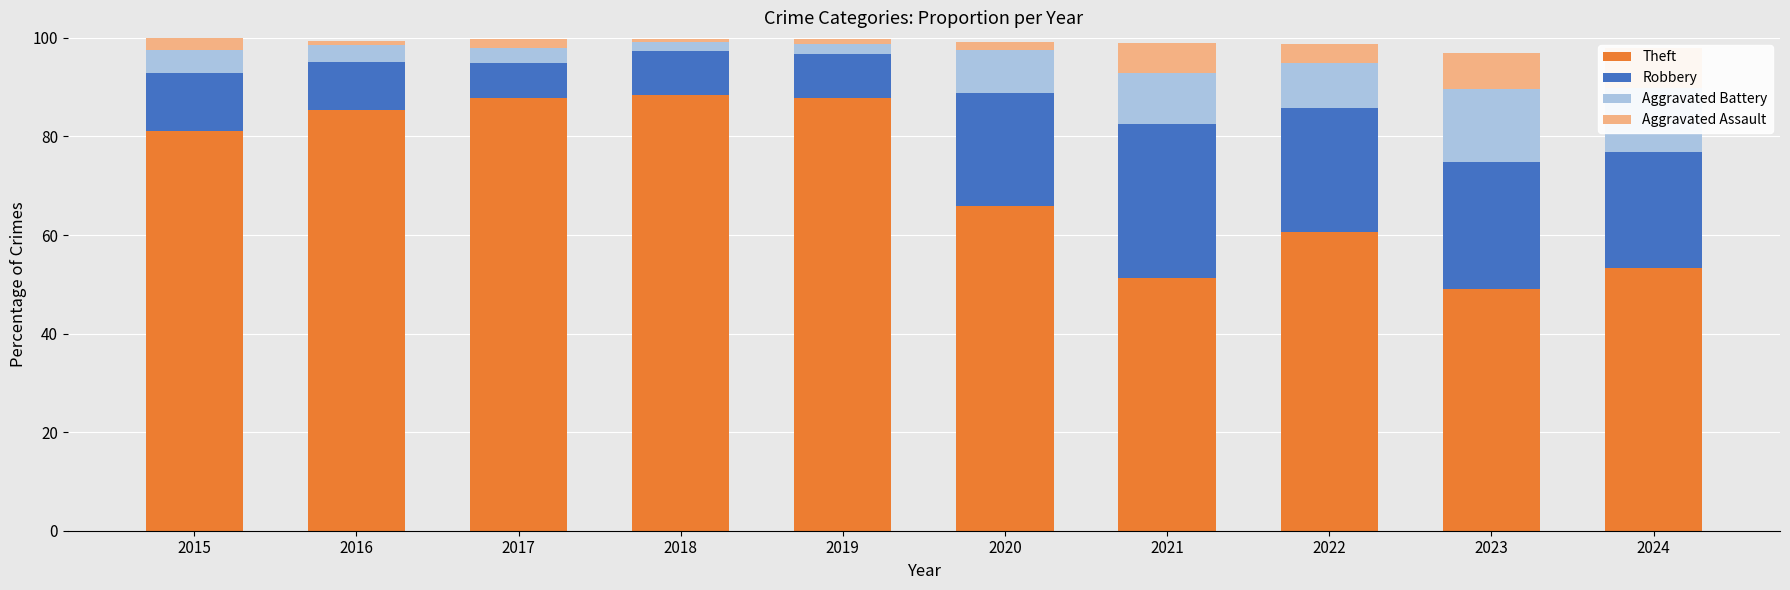

How many values in the Theft series exceed 81?

5